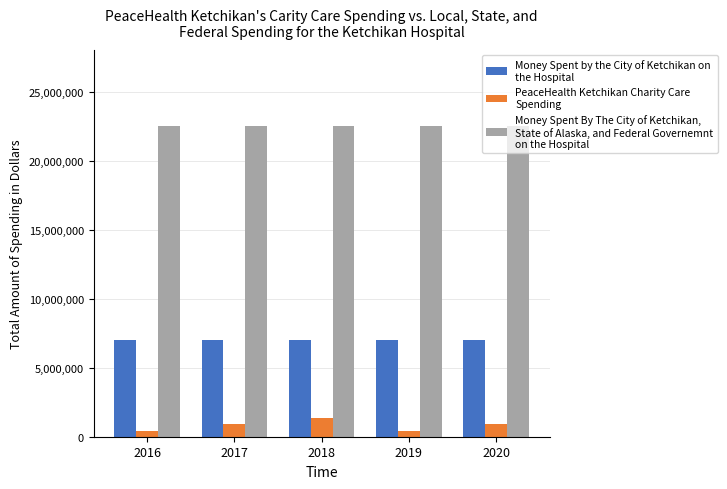

What is the total value across all series at 2020?

30400000